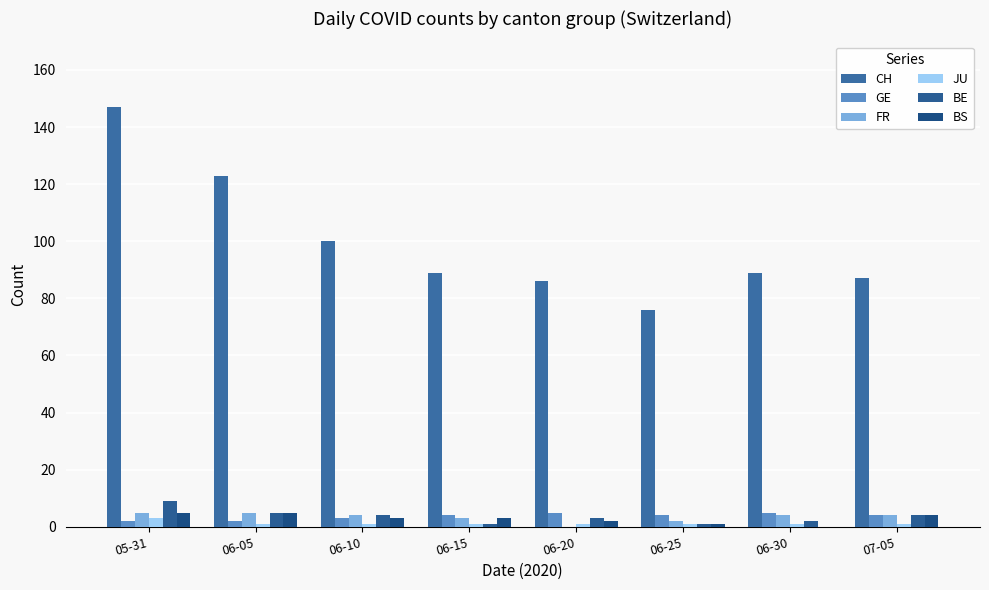

Count the number of categories in the chart.

8